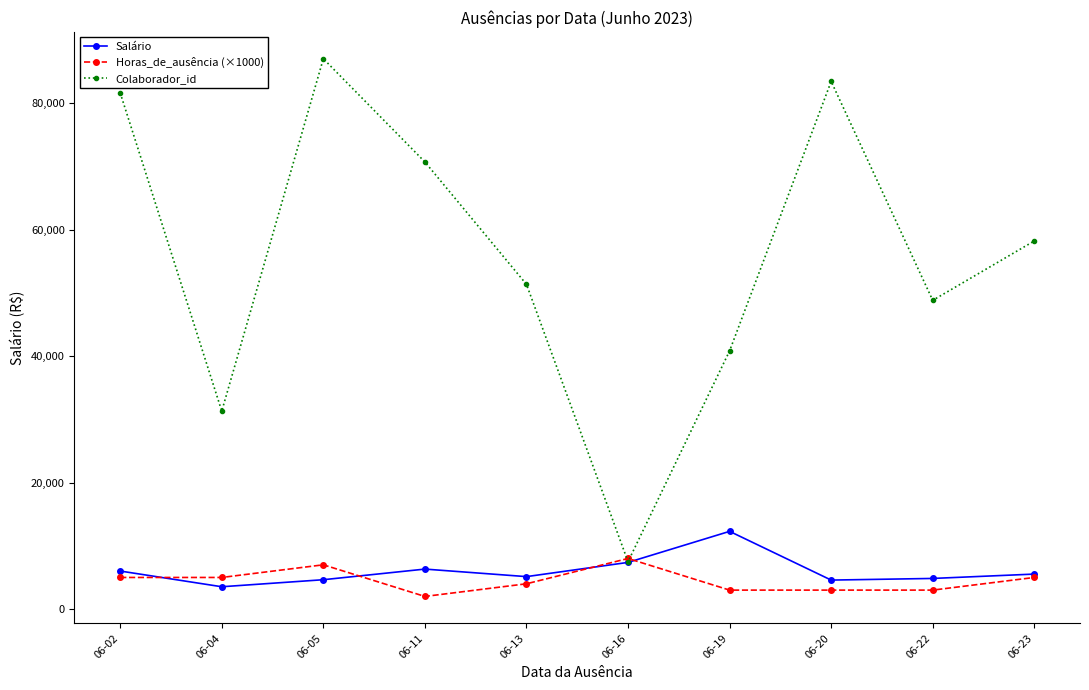

What is the value of the Horas_de_ausência (×1000) point at the 3rd from the left?

7000.0